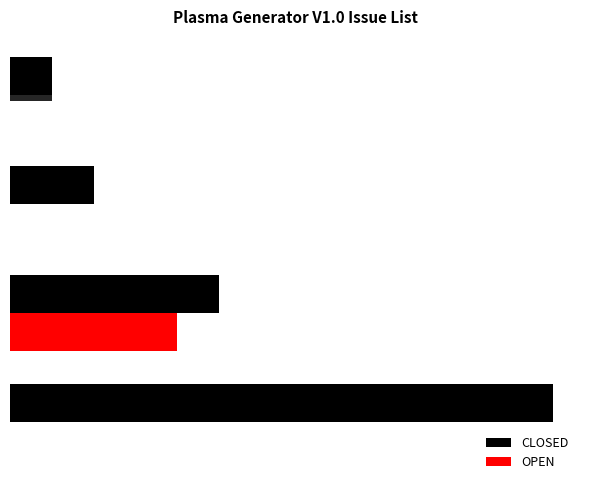

Reading left to right, extract all data points from this chart.

CLOSED: 13	5	2	1
OPEN: 0	4	0	0